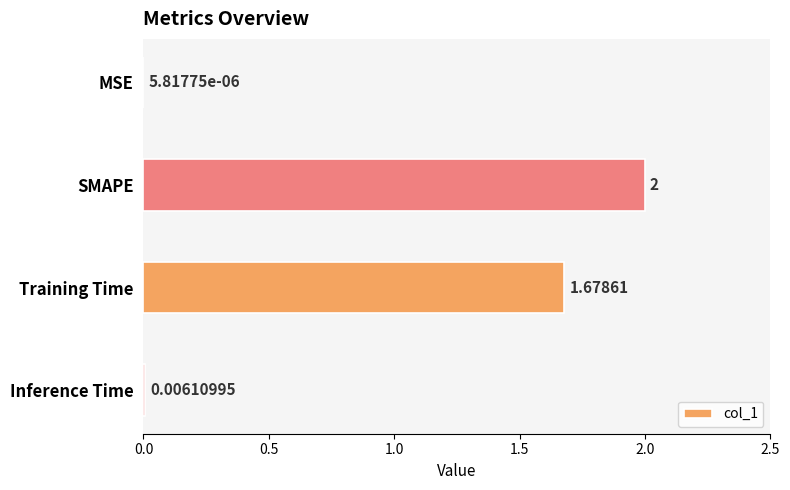

Between Training Time and MSE, which is larger?

Training Time